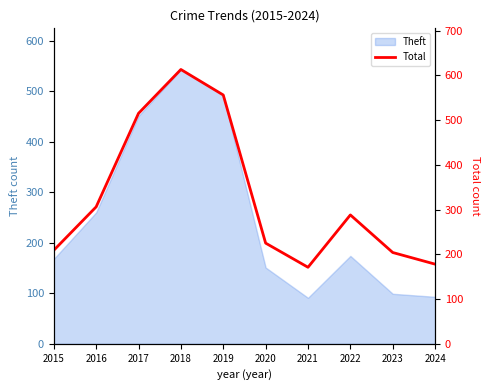

Rank the categories by value from highest to lowest.

2018, 2019, 2017, 2016, 2022, 2020, 2015, 2023, 2024, 2021